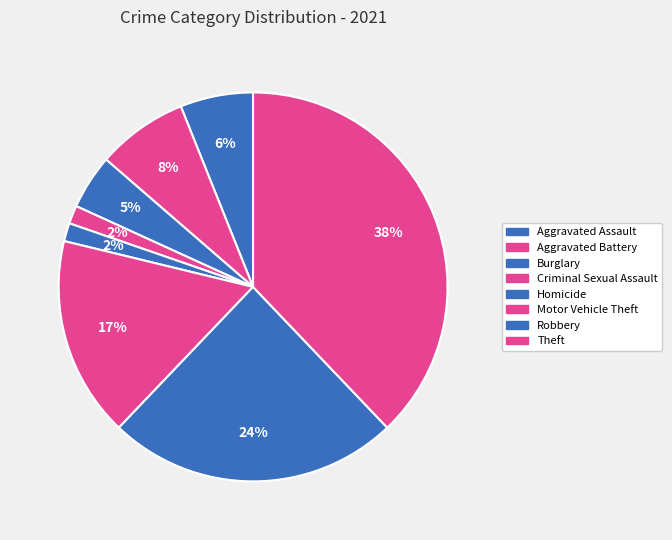

What is the largest slice in the pie chart?

Theft